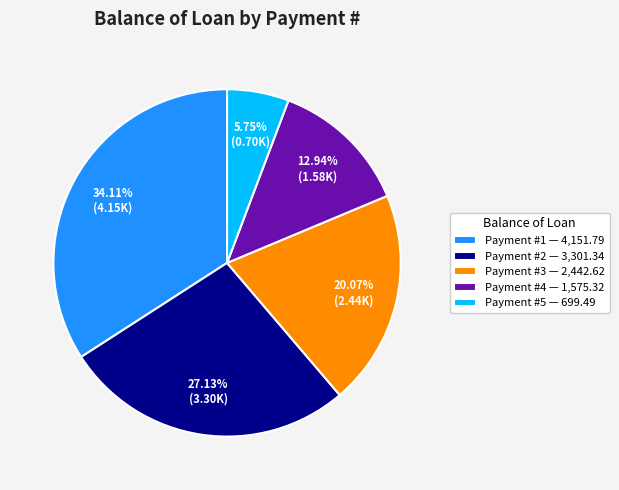

What is the smallest slice in the pie chart?

Payment #5 — 699.49